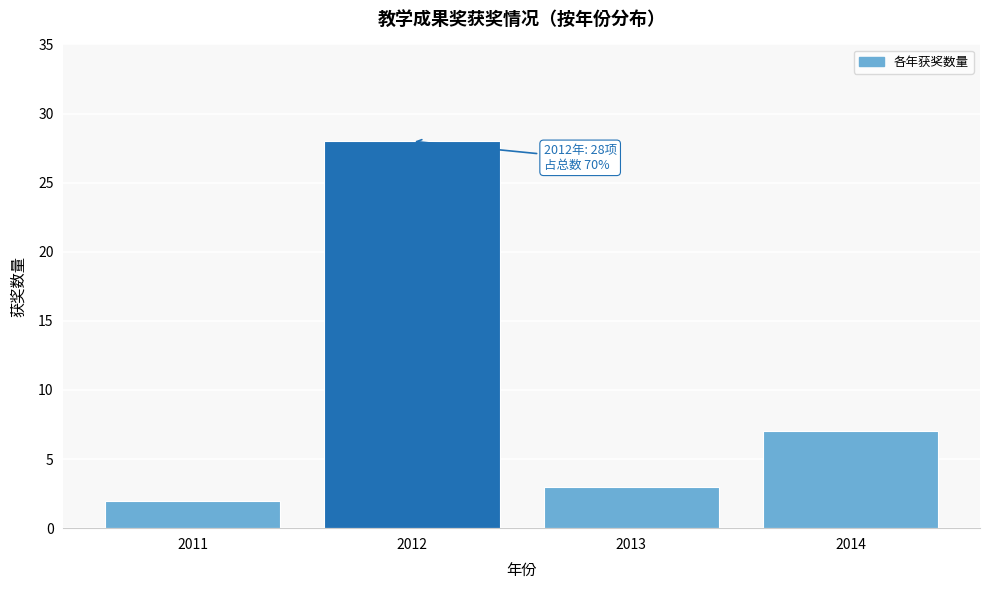

Reading right to left, list all the values displayed in this chart.

2014=7	2013=3	2012=28	2011=2